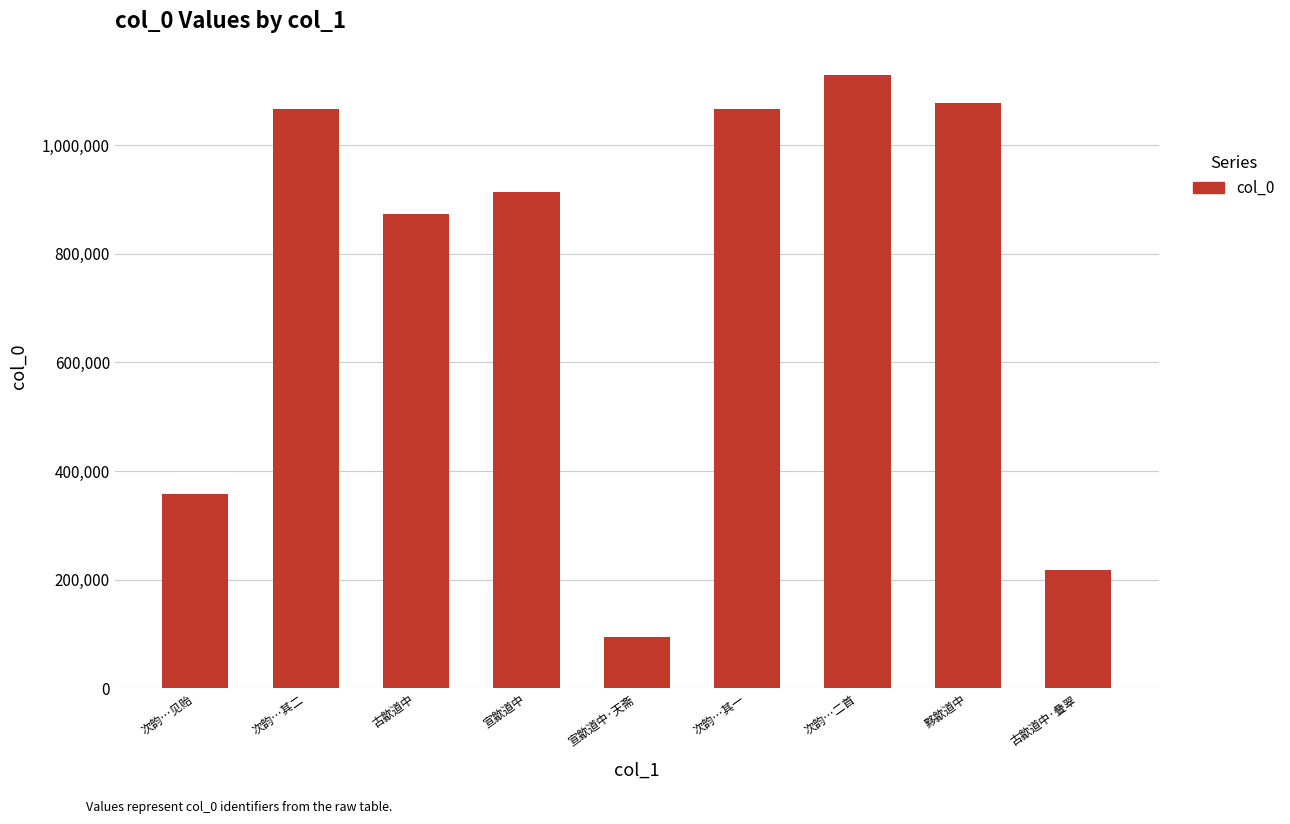

Is it true that the value at 次韵…其一 is 743676?

False